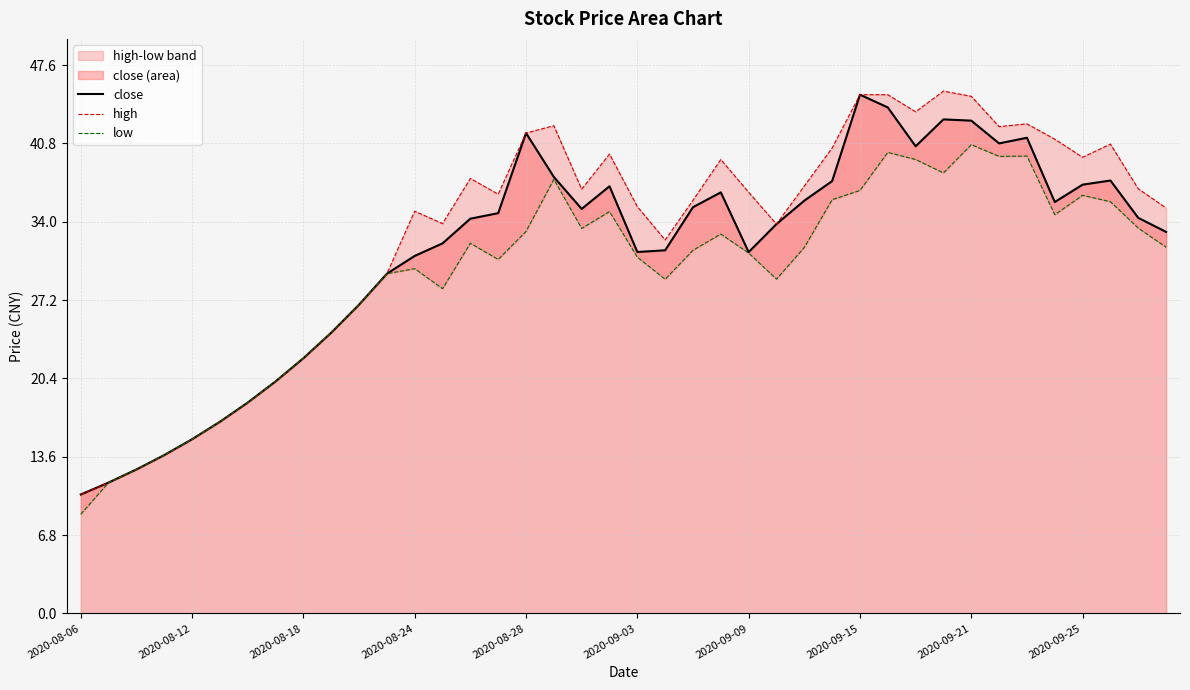

What is the sum of the close values at 2020-08-18 and 2020-09-15?

67.1